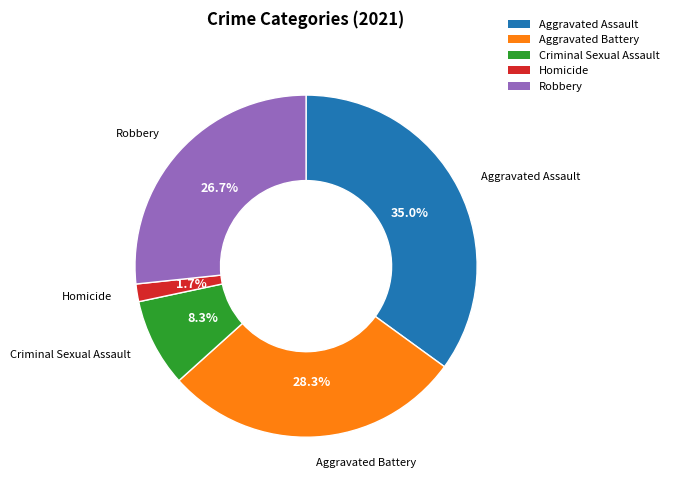

How much of the chart is everything except Criminal Sexual Assault?

91.7%